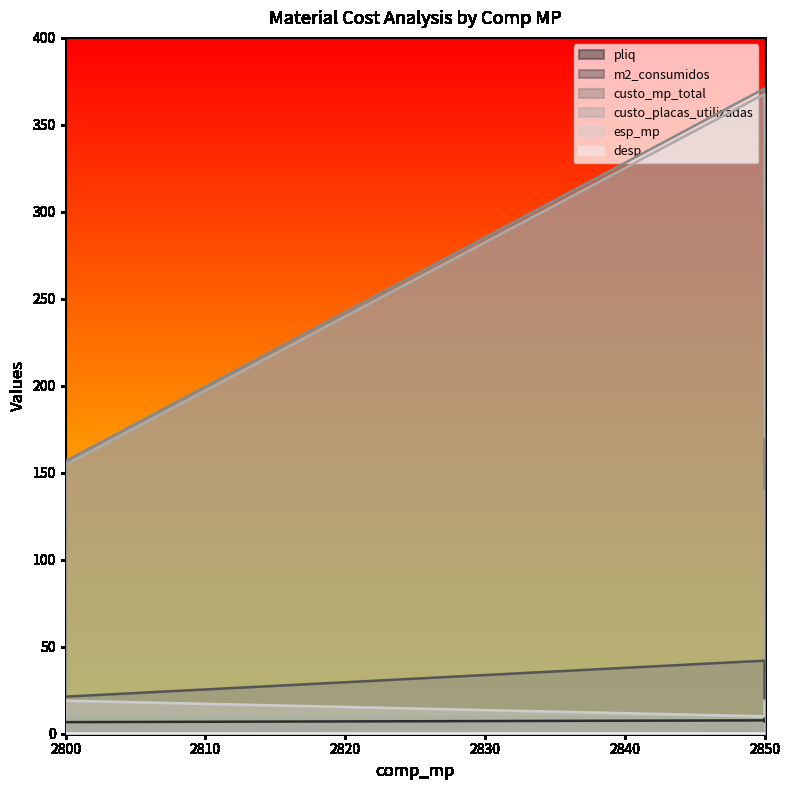

What is the average value of the desp series?

0.1